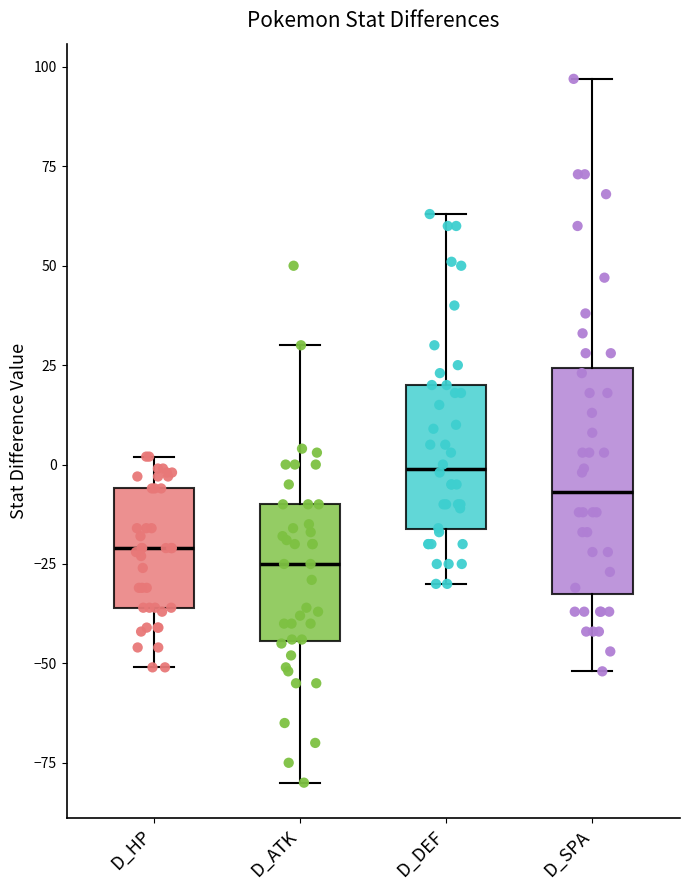

Which box is the tallest, from its lower edge to its upper edge?

D_SPA